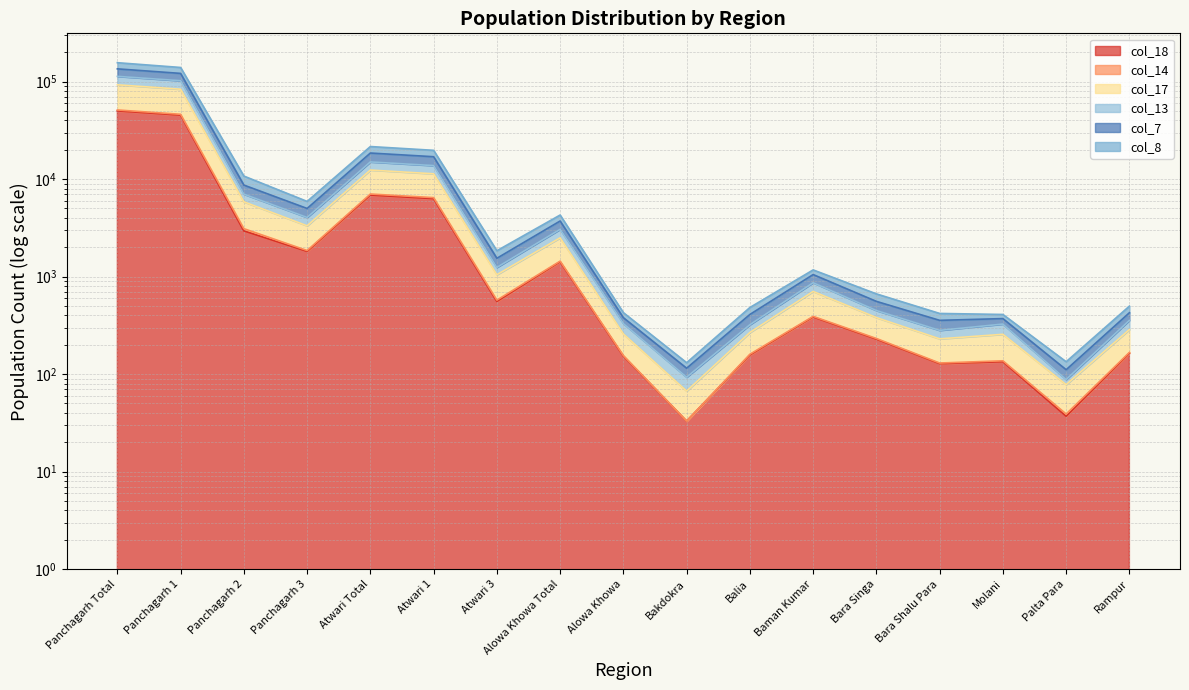

What is the difference between the highest and lowest values at Bara Shalu Para?

291